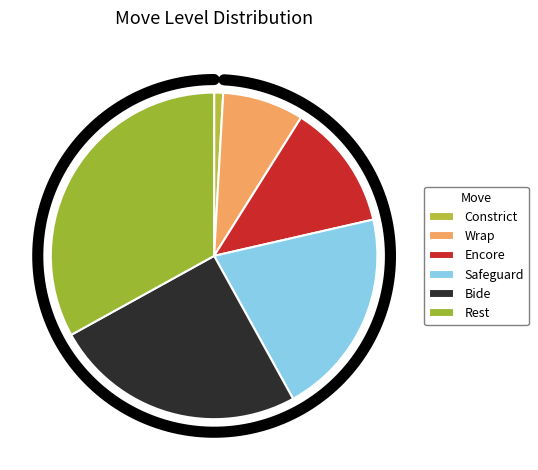

To the nearest percent, what is the difference between the largest and smallest slice percentages?

32%